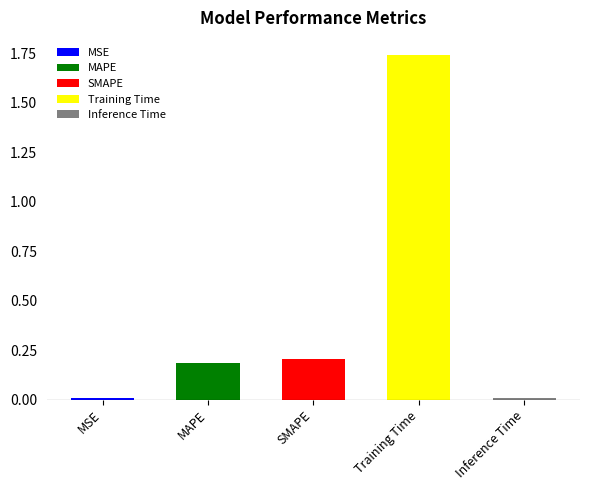

What is the label of the 3rd bar from the right?

SMAPE